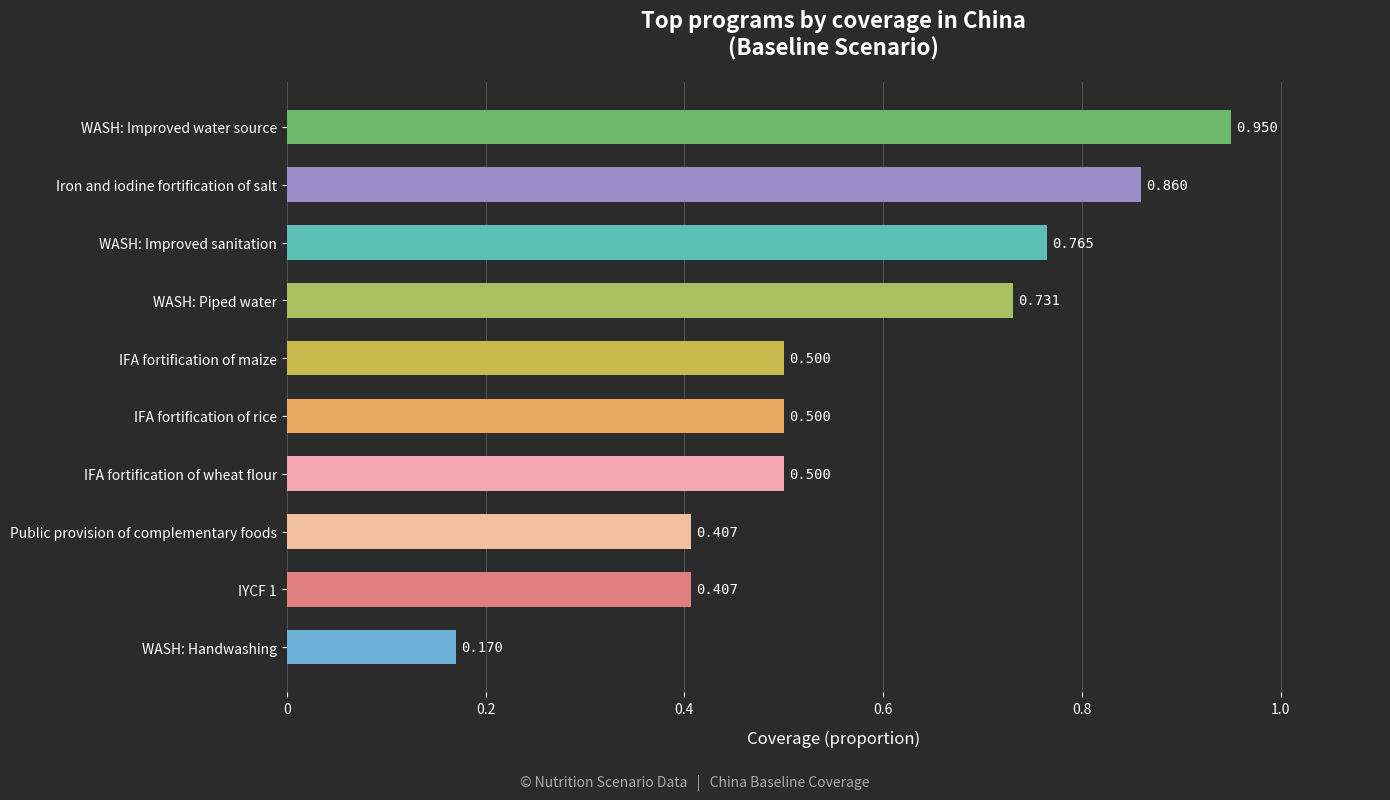

Between WASH: Improved water source and Iron and iodine fortification of salt, which is larger?

WASH: Improved water source